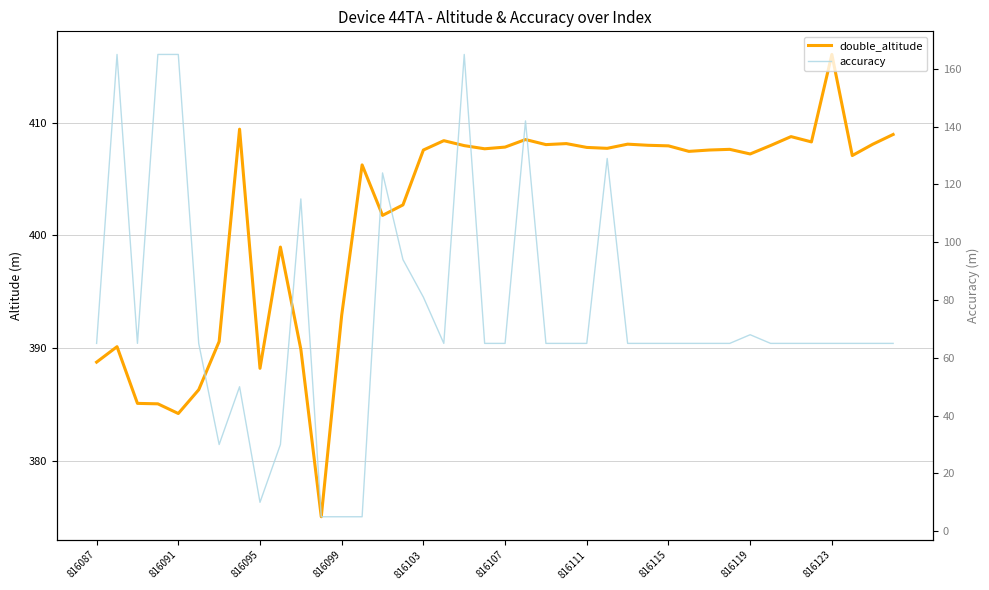

Is it true that accuracy equals 65.0 at 816087?

True